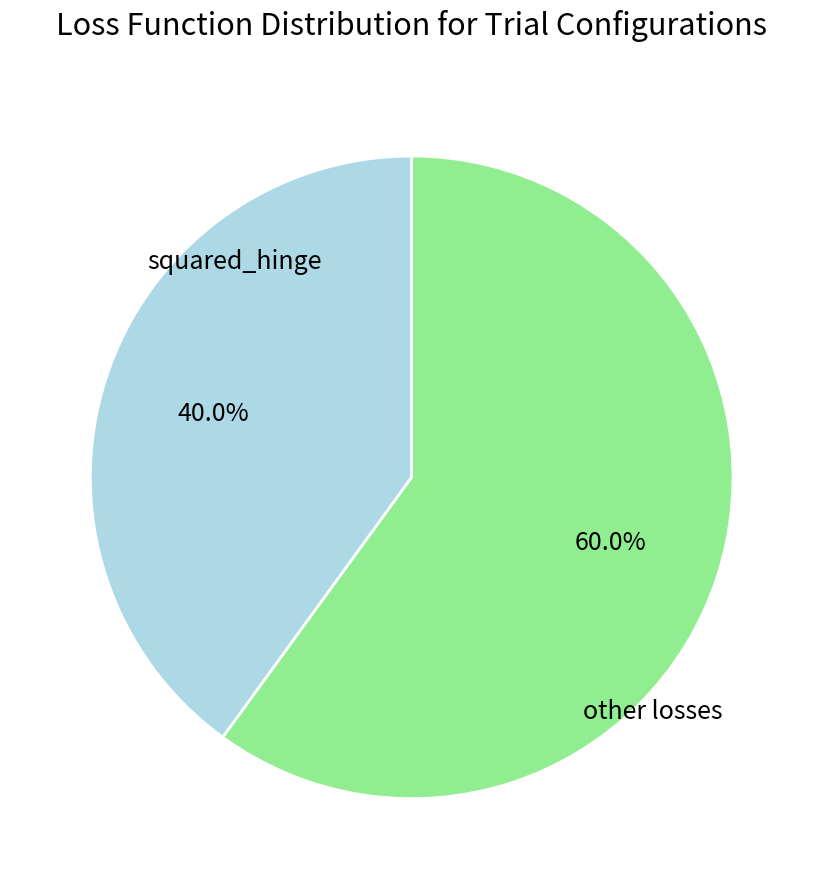

To the nearest percent, what is the difference between the largest and smallest slice percentages?

20%